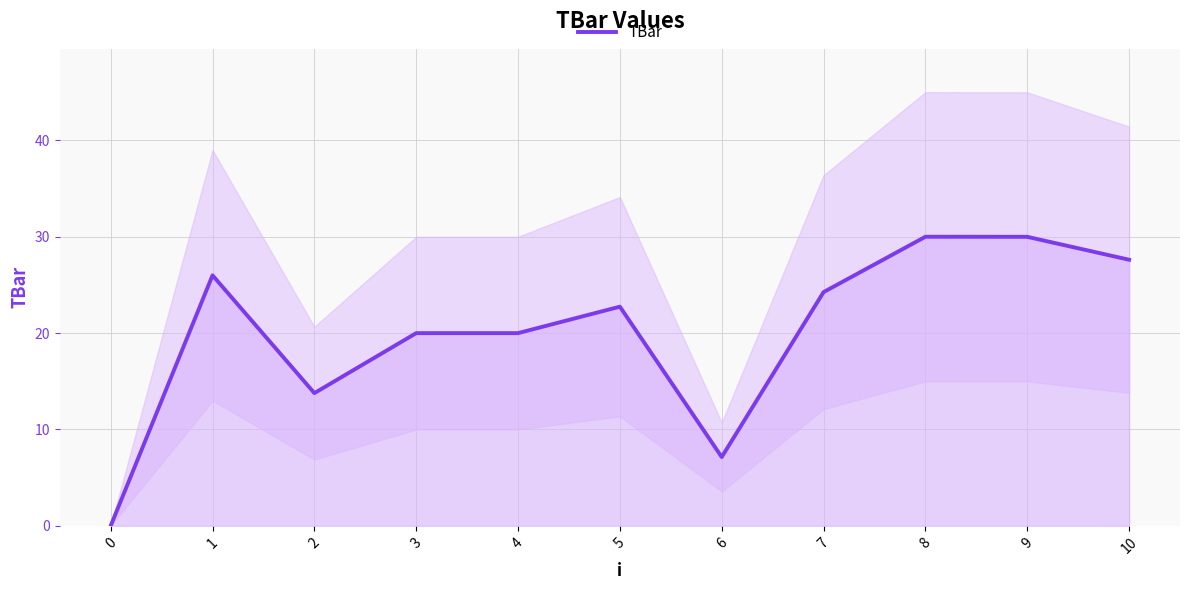

How many interior local valleys (lower than both neighbors) does the data have?

2